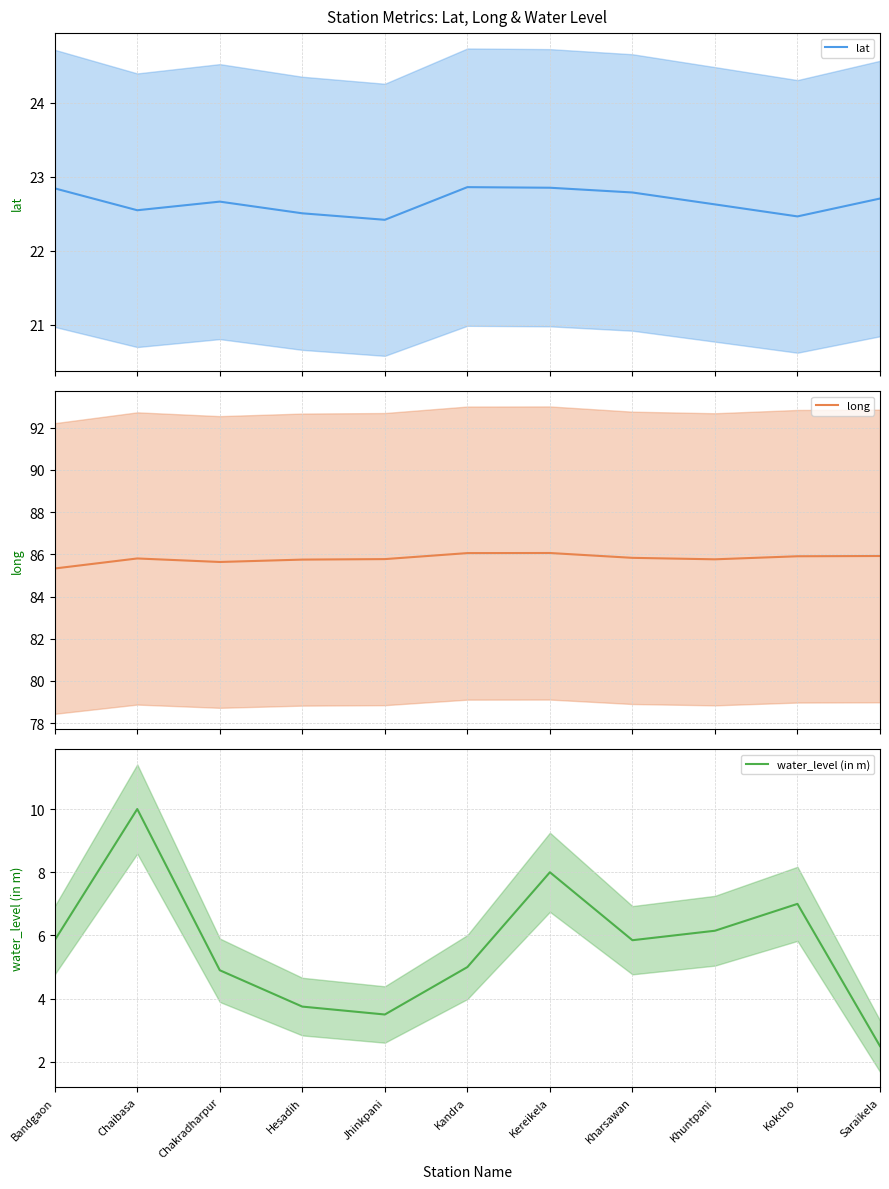

What is the difference between the maximum and second lowest values in the long series?

0.4